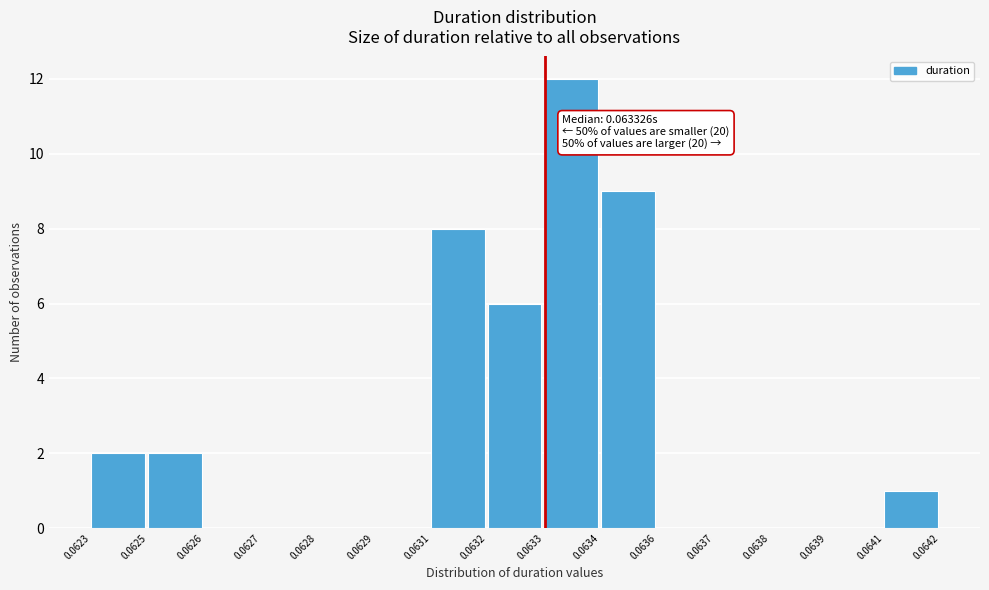

Reading left to right, transcribe all the data shown in this chart.

0.0623=2	0.0625=2	0.0626=0	0.0627=0	0.0628=0	0.0629=0	0.0631=8	0.0632=6	0.0633=12	0.0634=9	0.0636=0	0.0637=0	0.0638=0	0.0639=0	0.0641=1